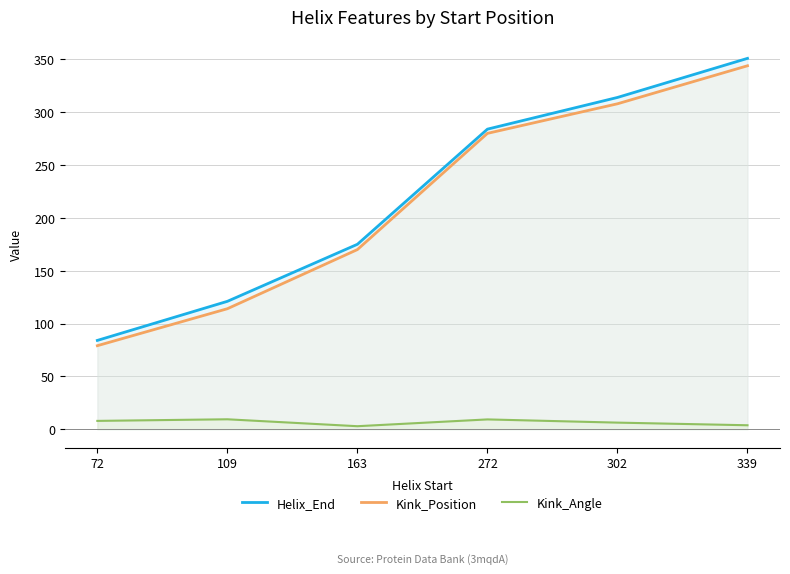

Which series changed the most between 72 and 302?

Helix_End